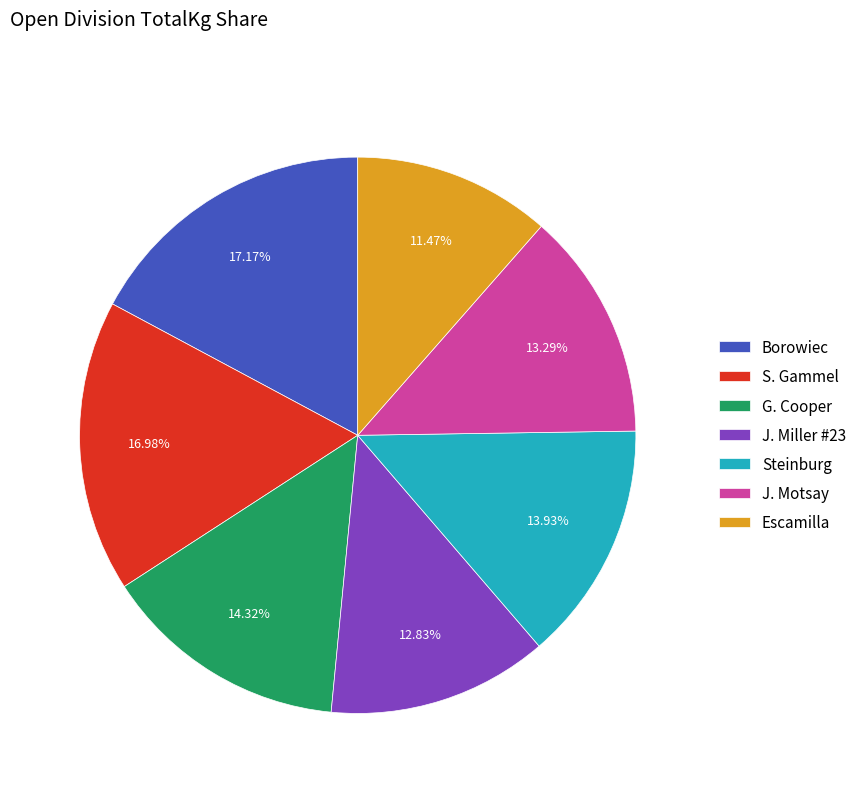

What percentage is the J. Motsay slice, to the nearest percent?

13%